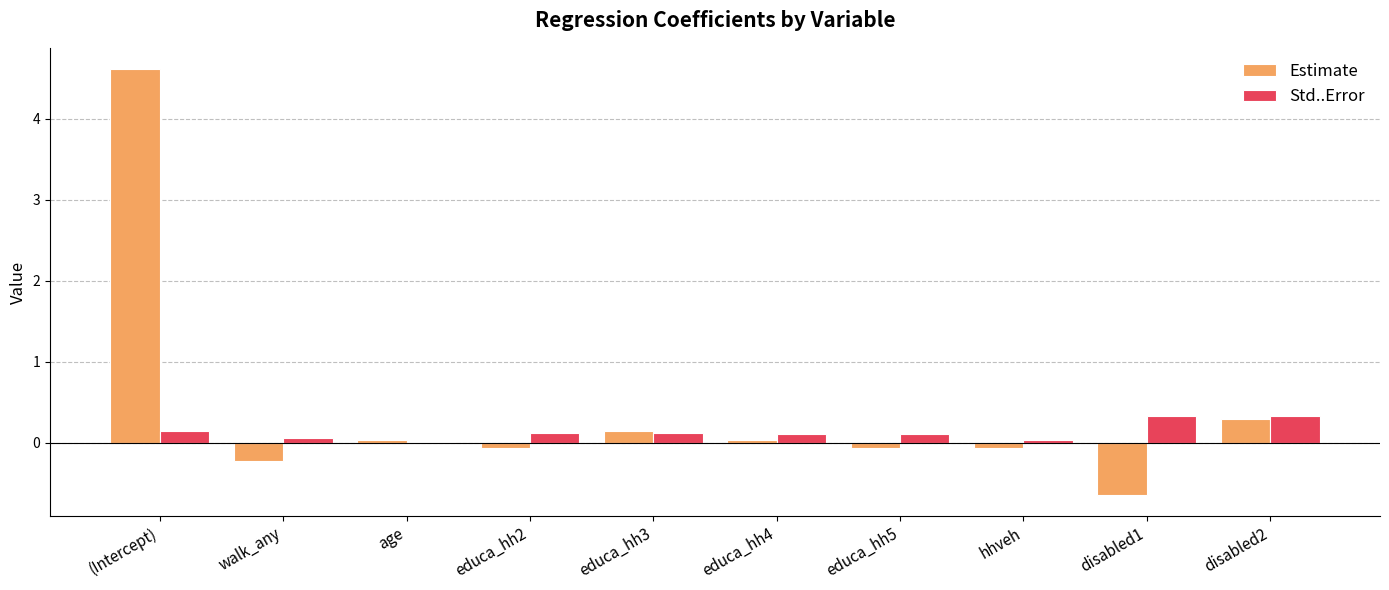

Which series has the widest spread of values?

Estimate